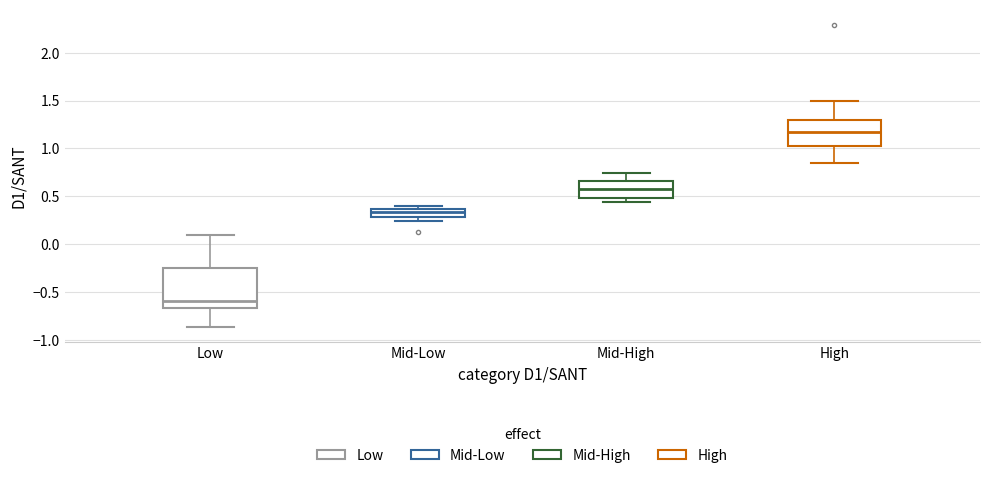

Which box is the tallest, from its lower edge to its upper edge?

Low